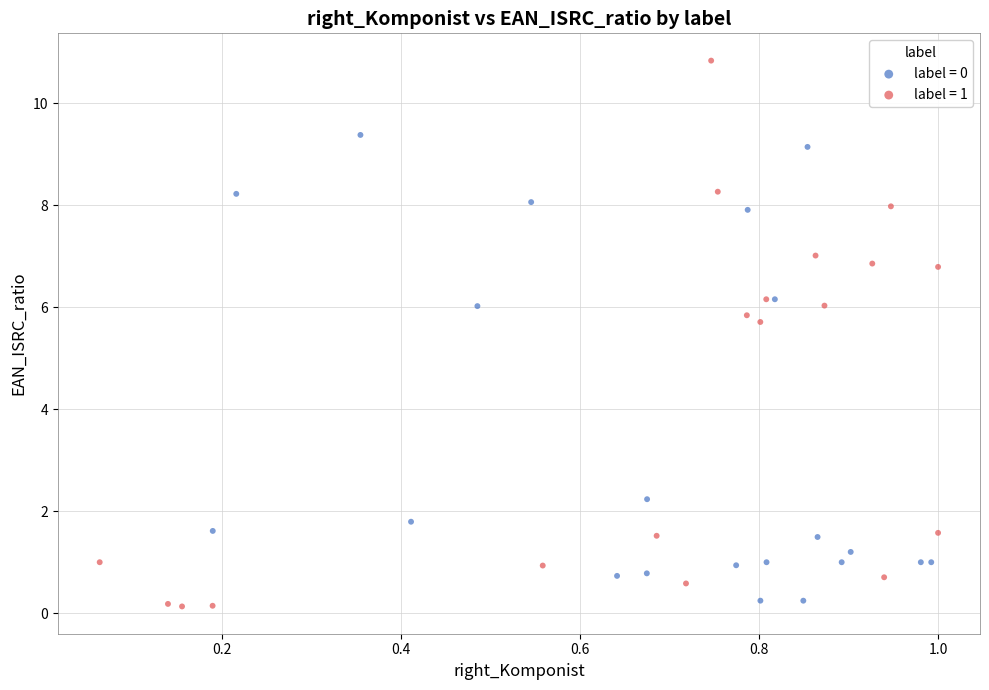

What are all the series names shown in the legend?

label = 0, label = 1